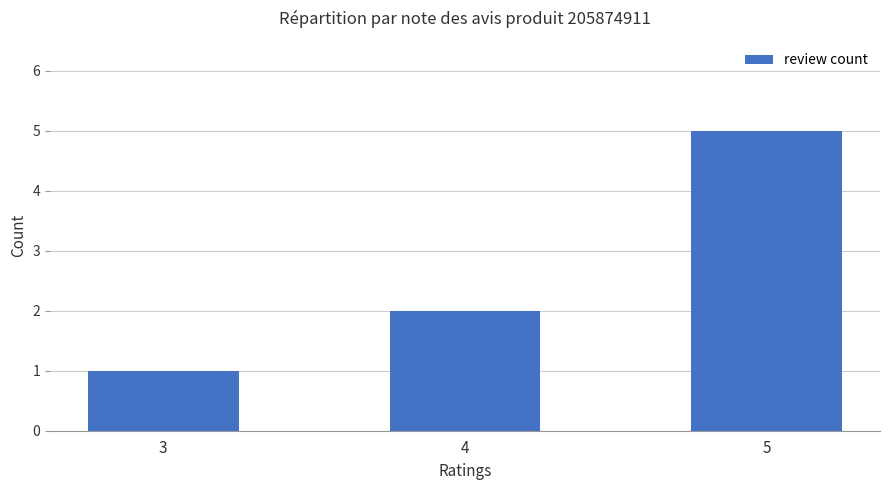

List the labels in order of value, largest first.

5, 4, 3